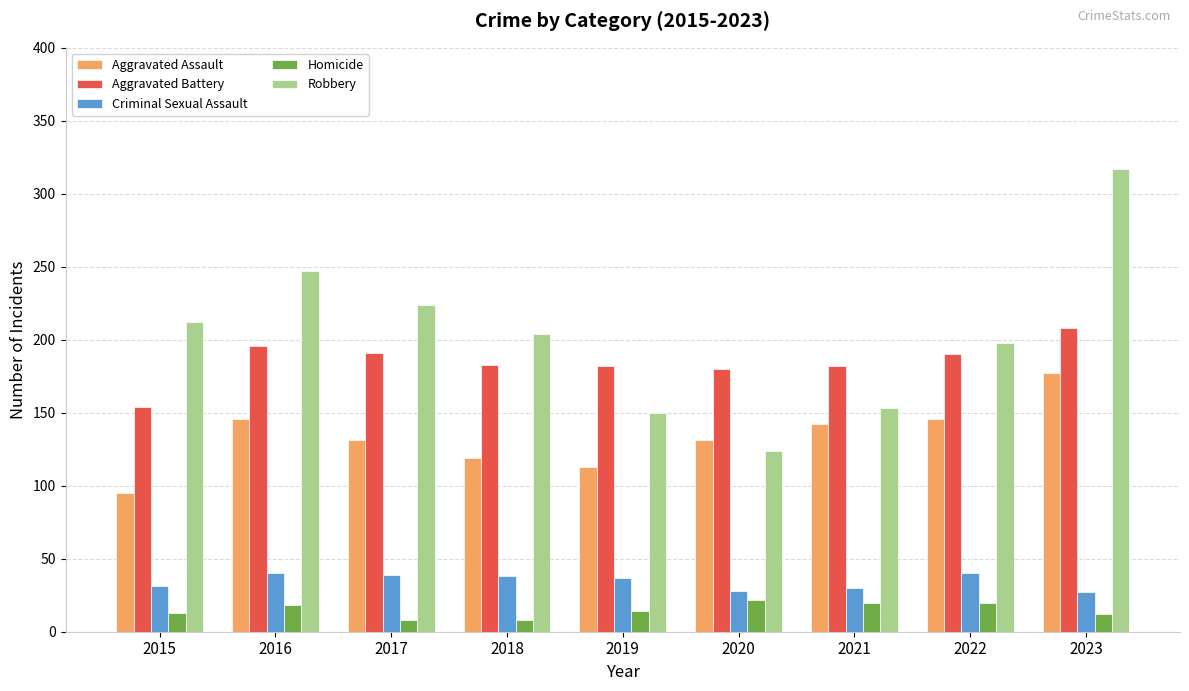

Is it true that Aggravated Battery equals 190 at 2022?

True